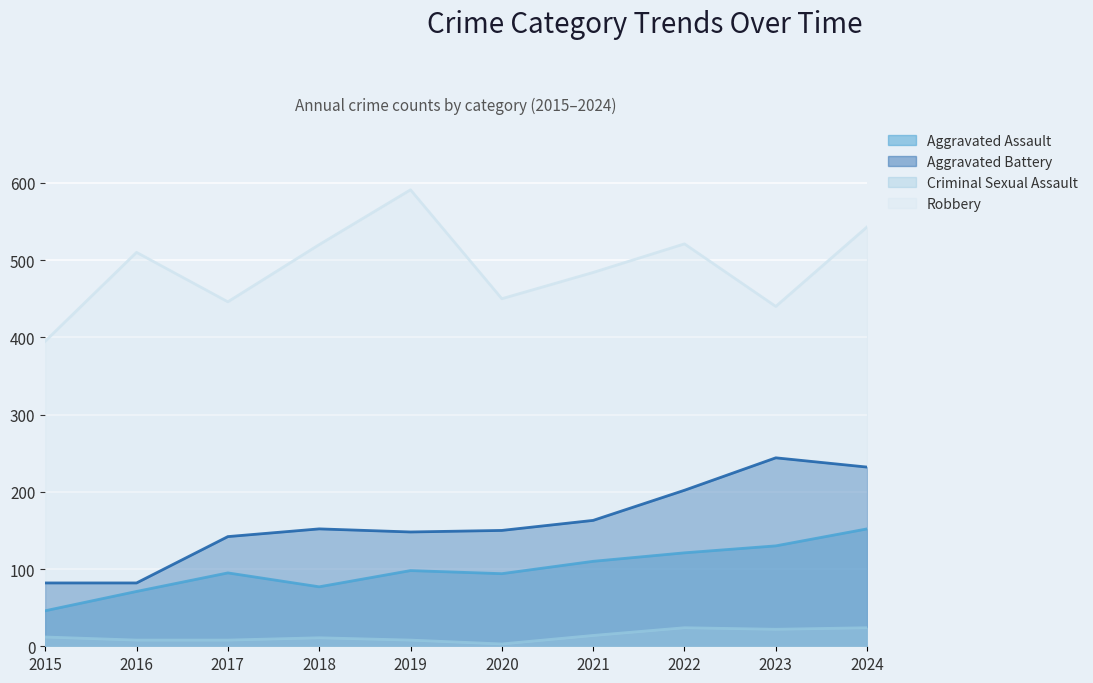

At which category is the sum across all series the highest?

2024